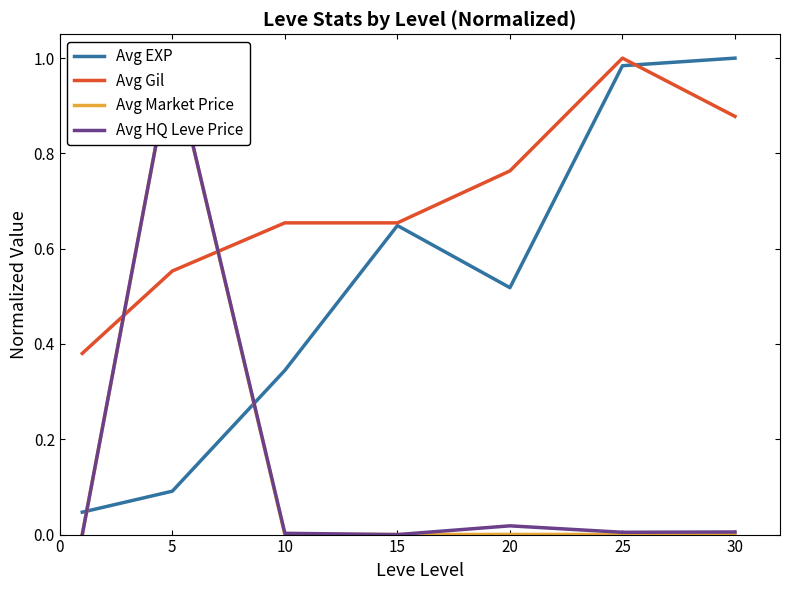

Reading right to left, list all the values displayed in this chart.

Avg EXP: 1.0	1.0	0.5	0.6	0.3	0.1	0.0
Avg Gil: 0.9	1.0	0.8	0.7	0.7	0.6	0.4
Avg Market Price: 0.0	0.0	0.0	0.0	0.0	1.0	0.0
Avg HQ Leve Price: 0.0	0.0	0.0	0.0	0.0	1.0	0.0